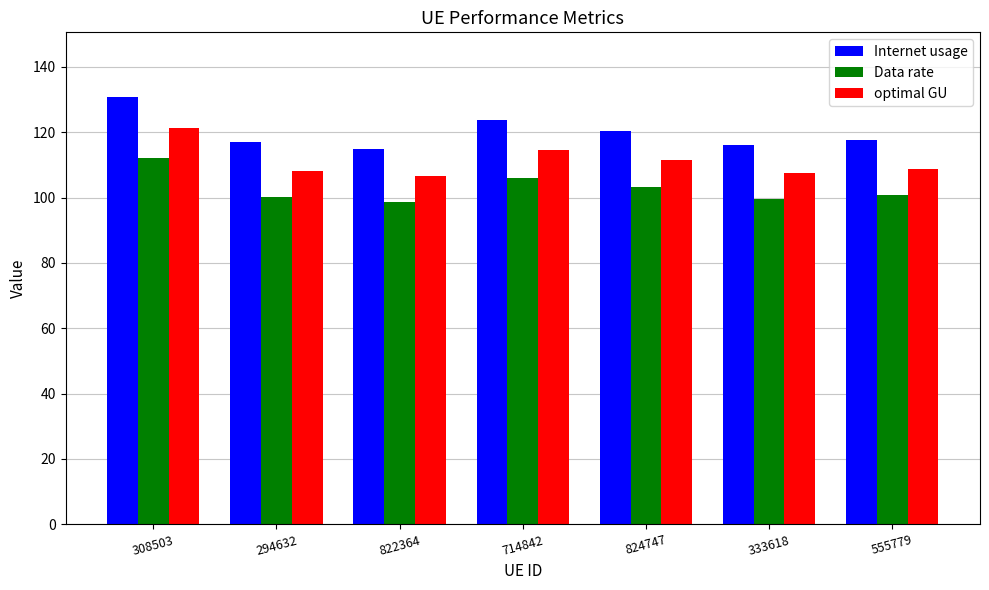

At 308503, list the series in order from largest to smallest.

Internet usage, optimal GU, Data rate